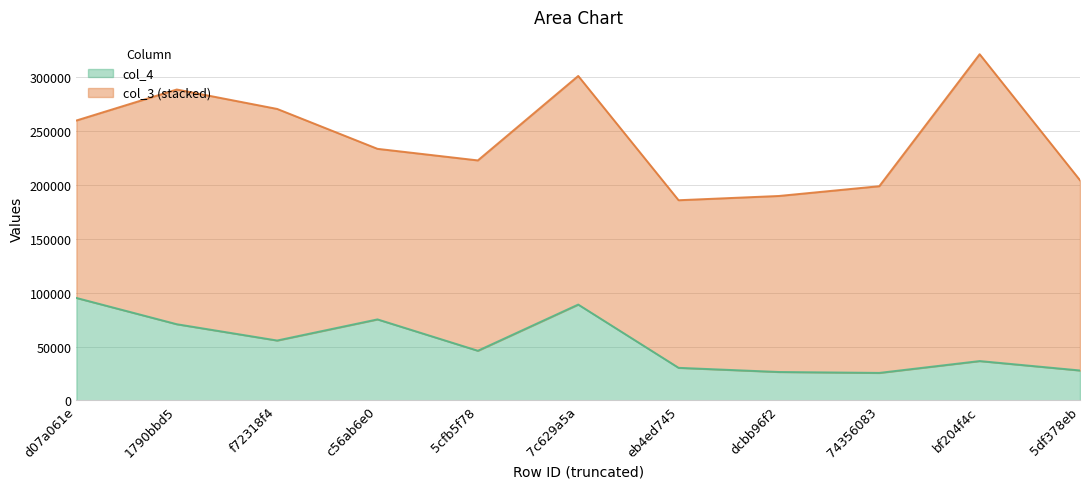

How many points are higher than both their immediate neighbors (excluding endpoints)?

3